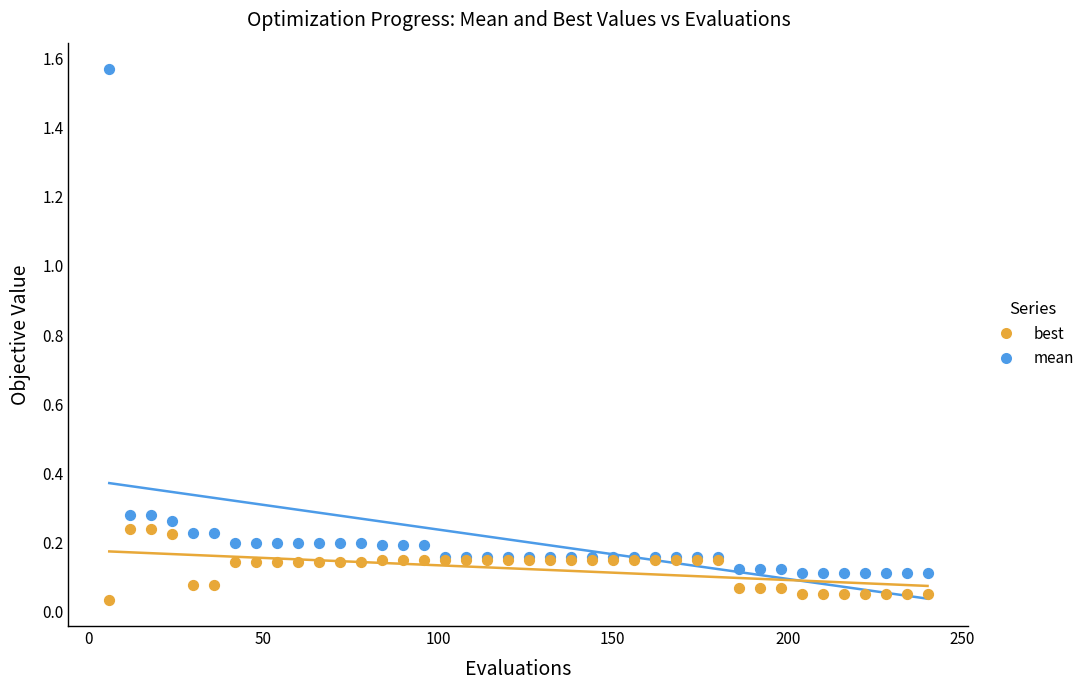

Which series has the widest spread of Y values?

mean